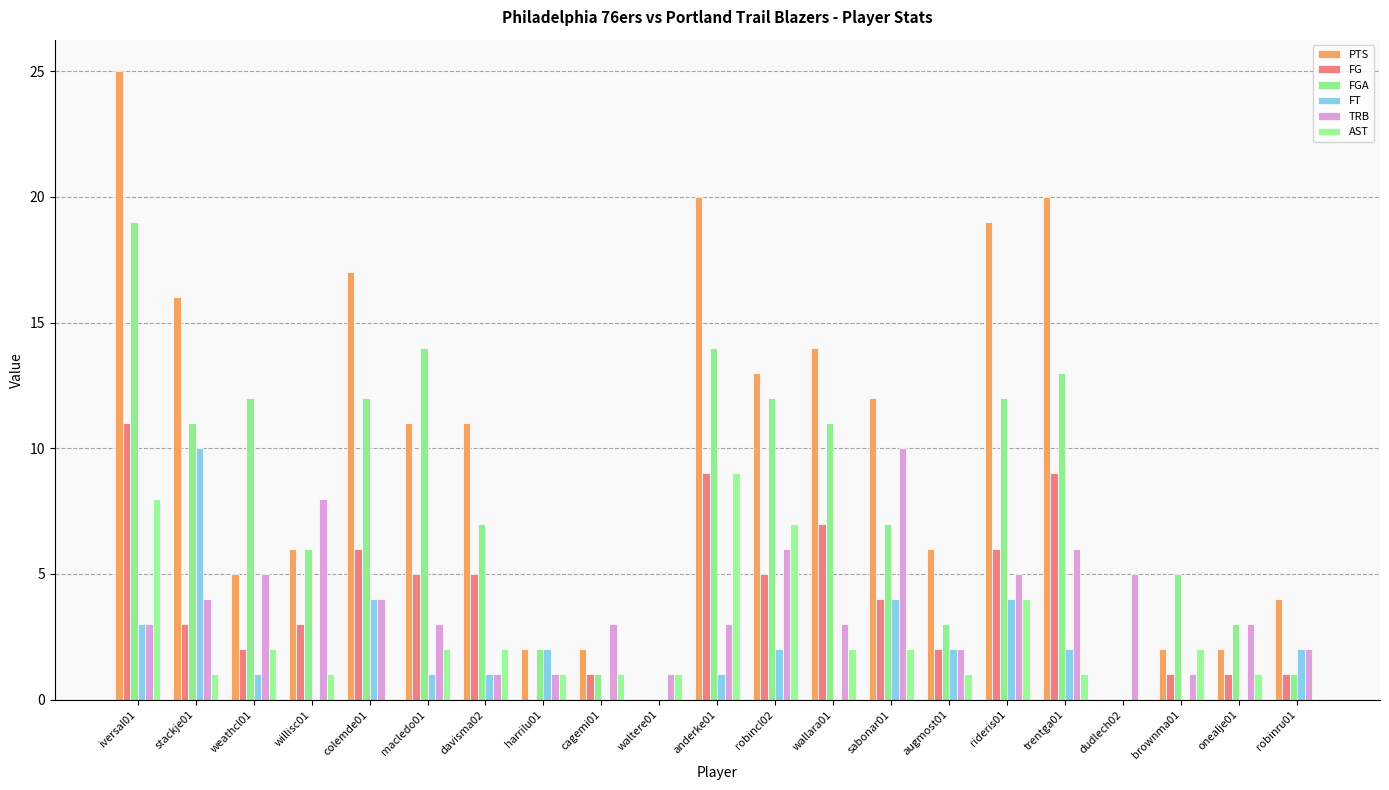

Which series has the largest total across all categories?

PTS